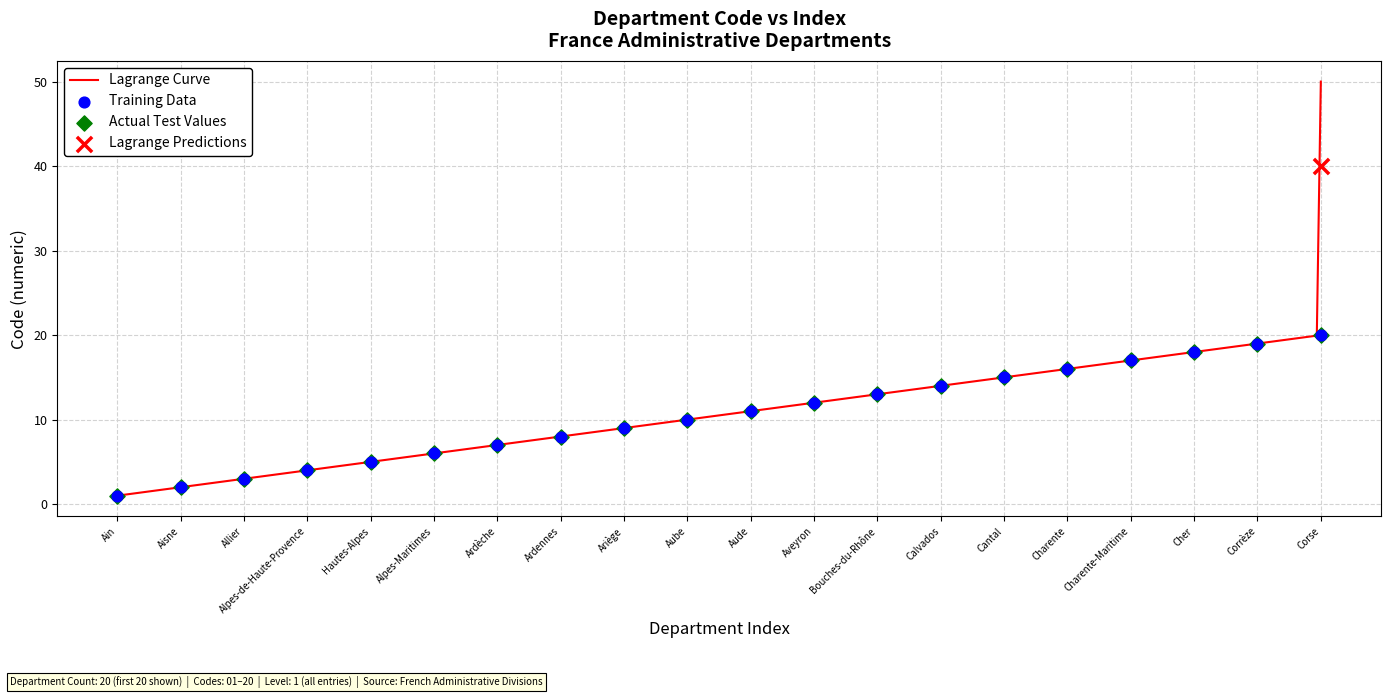

At how many categories does at least one series exceed 10?

10